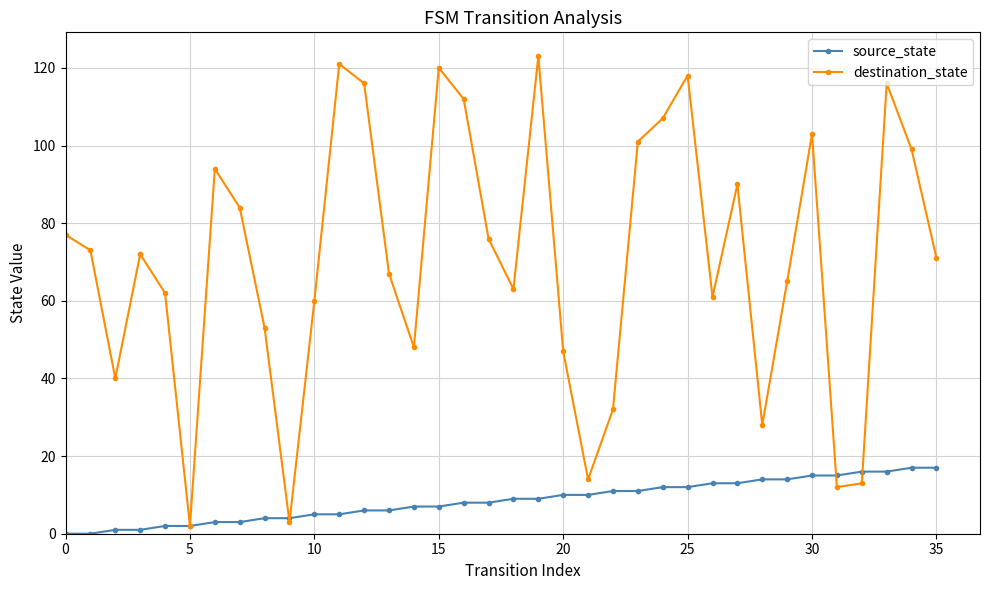

What are all the series names shown in the legend?

source_state, destination_state